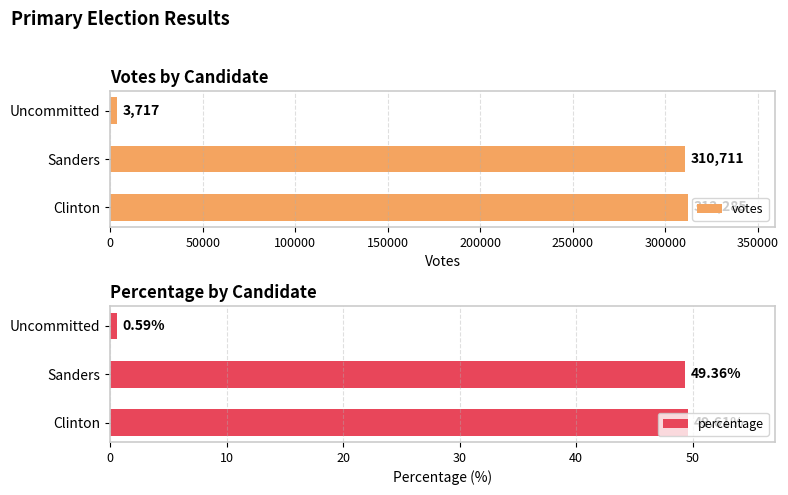

Reading left to right, transcribe all the data shown in this chart.

votes: 312285.0	310711.0	3717.0
percentage: 49.6	49.4	0.6